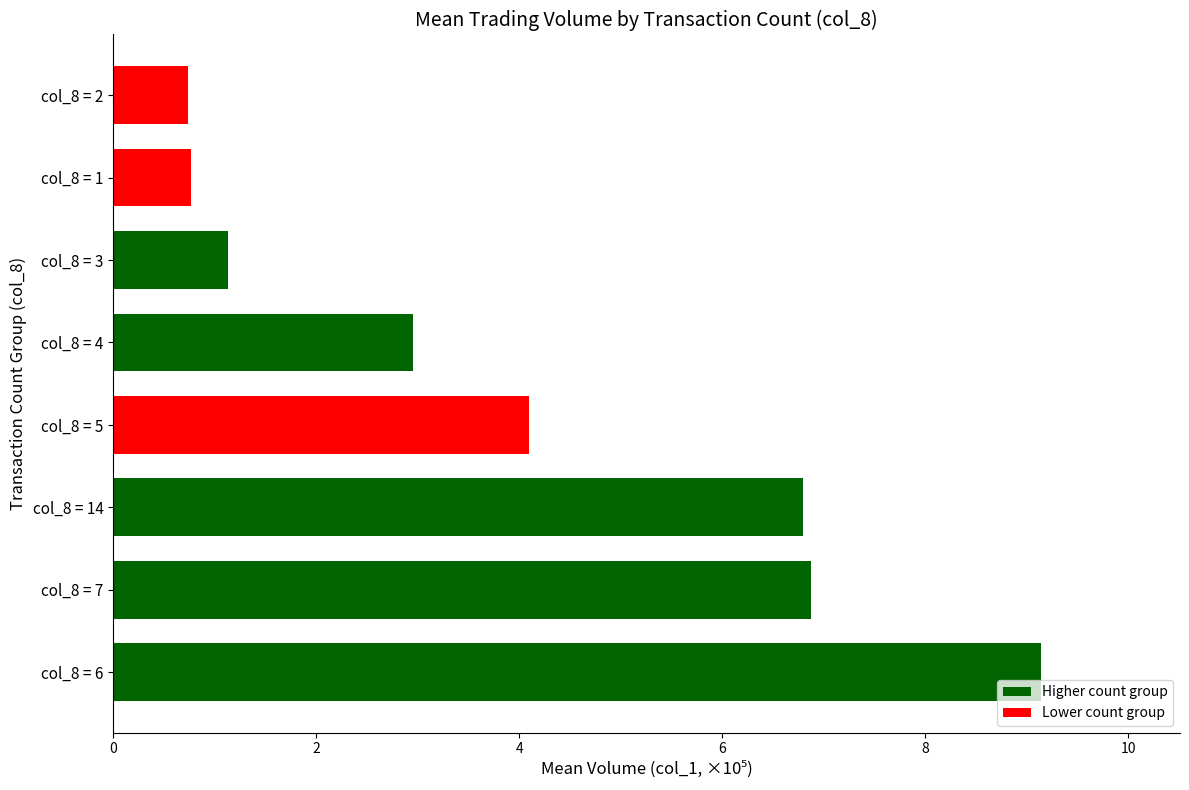

What is the minimum value shown in the chart?

0.7